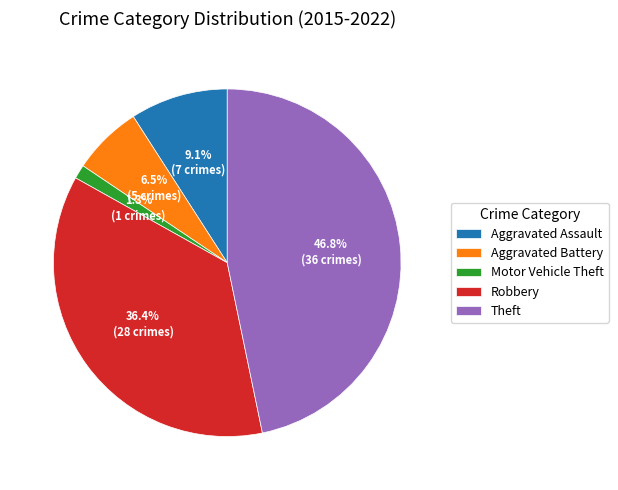

Is it true that Theft is 47% of the pie?

True